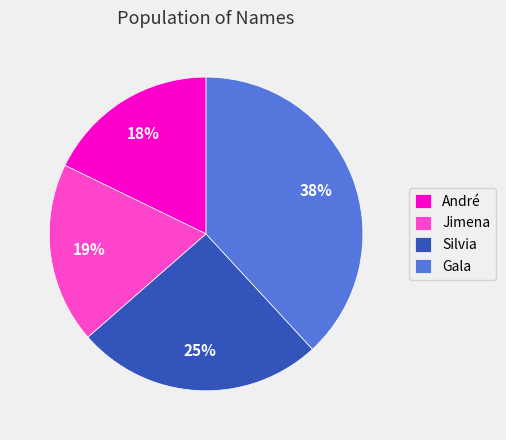

Is the sum of Silvia and Gala greater than half?

Yes